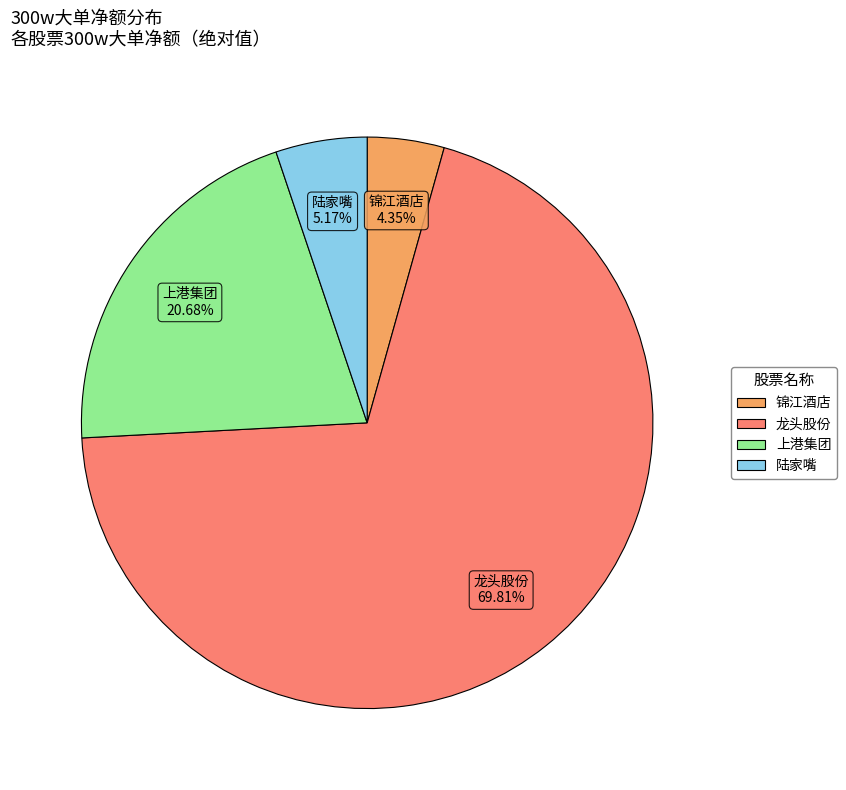

Does any single category account for the majority?

Yes